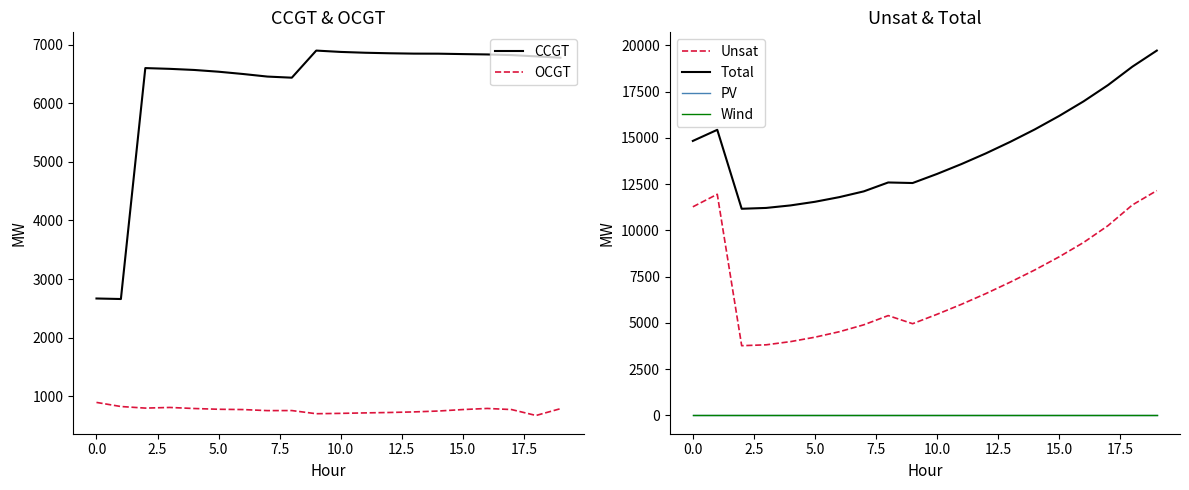

What is the highest value of the CCGT series?

6902